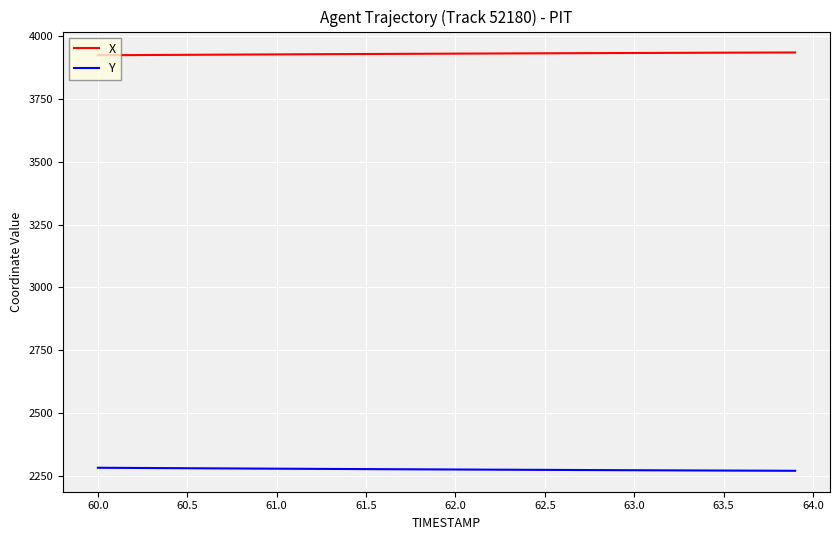

True or false: X and Y intersect in this chart.

False